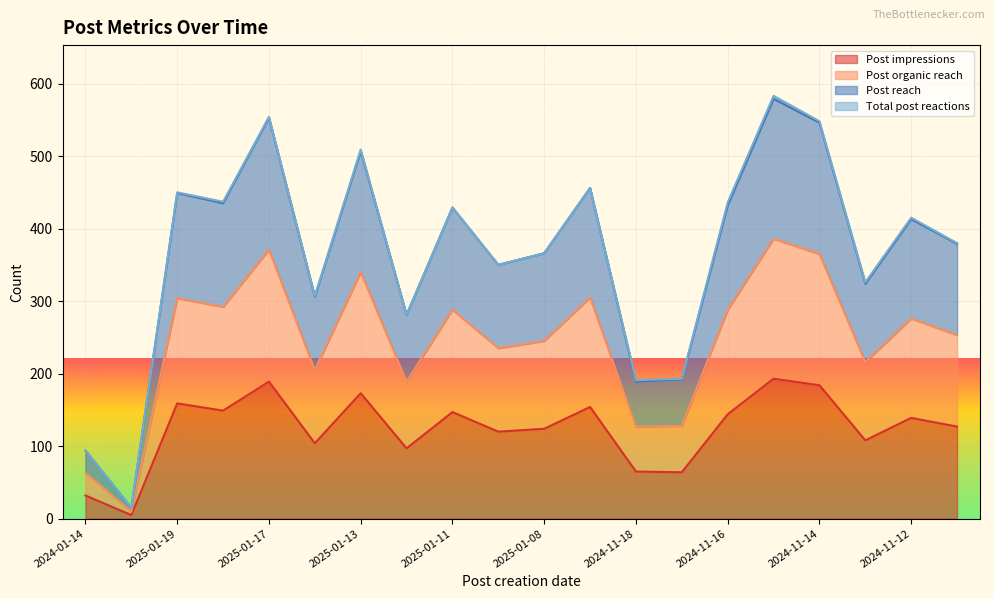

Between 2025-01-17 and 2024-11-12, which series saw the biggest shift?

Post reach